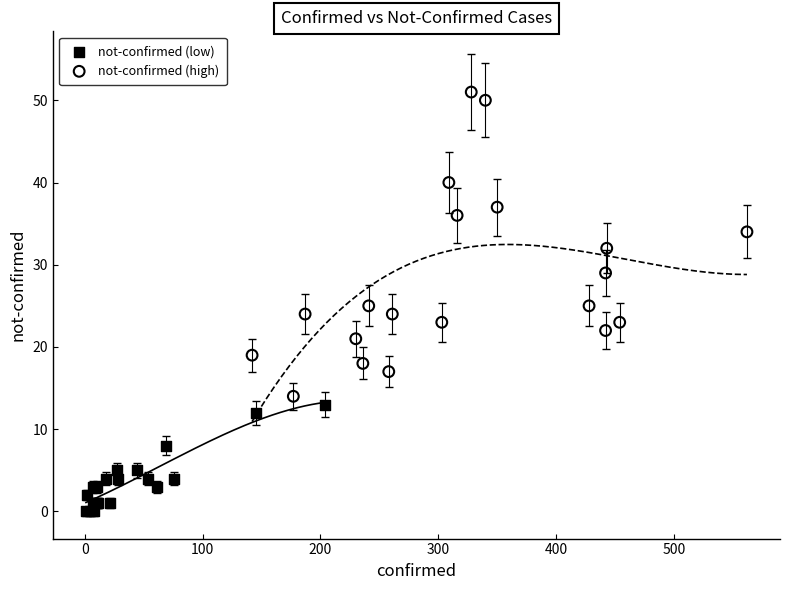

Which series contains the highest Y value?

not-confirmed (high)